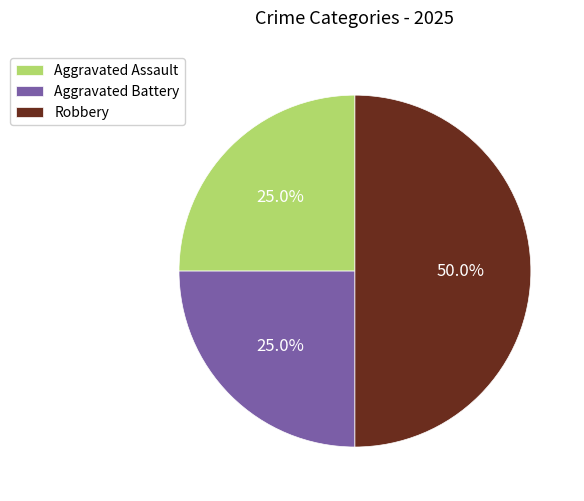

What percentage is NOT represented by Aggravated Assault?

75.0%